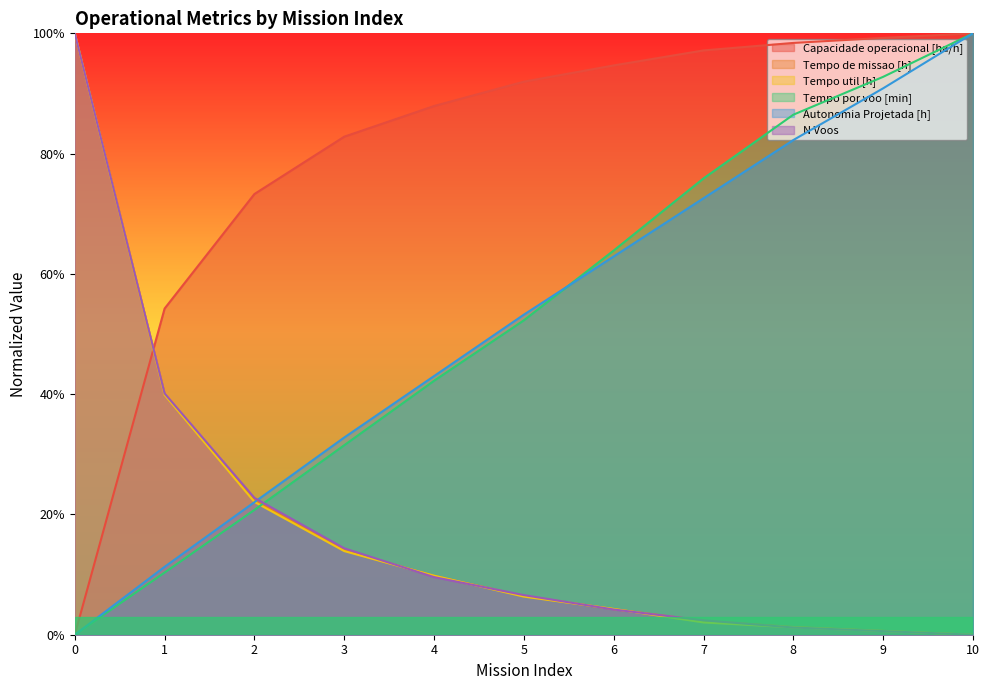

Which series changed the most between 8 and 10?

Autonomia Projetada [h]